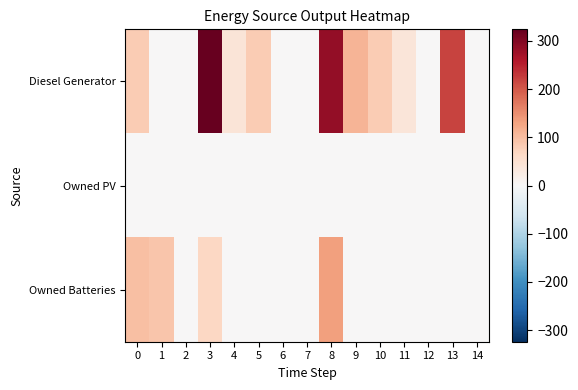

What is the greatest value displayed?

324